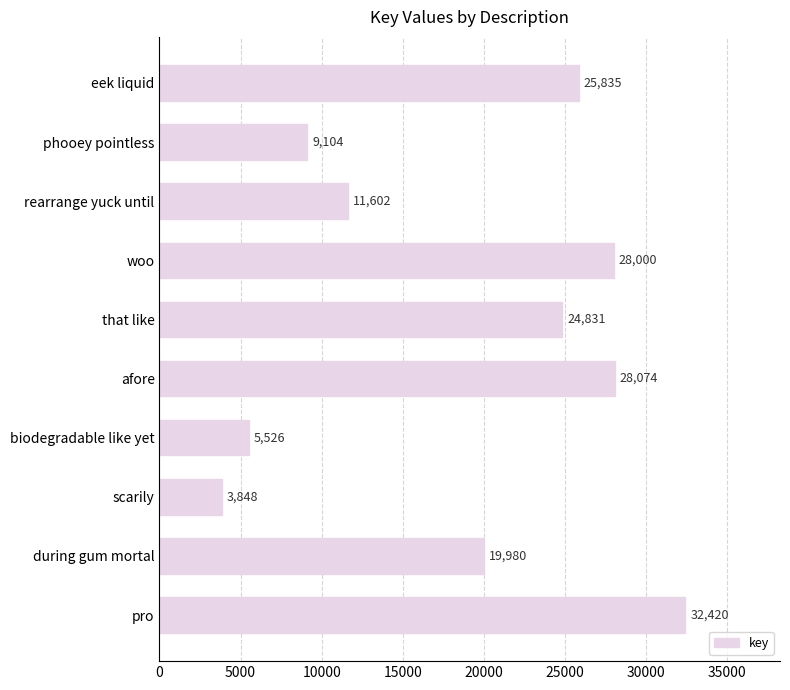

Are the bars grouped side by side (vs. stacked)?

No